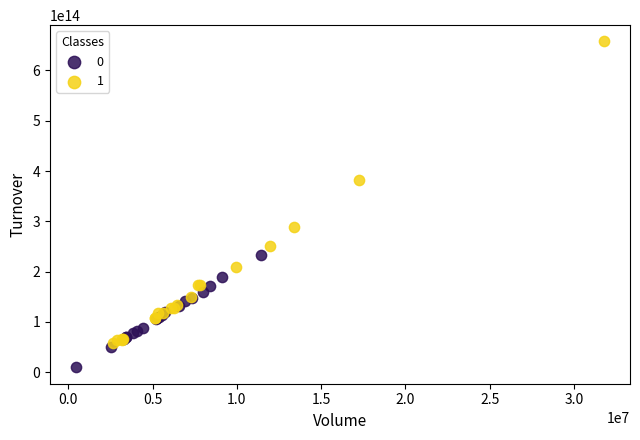

What are all the series names shown in the legend?

0, 1